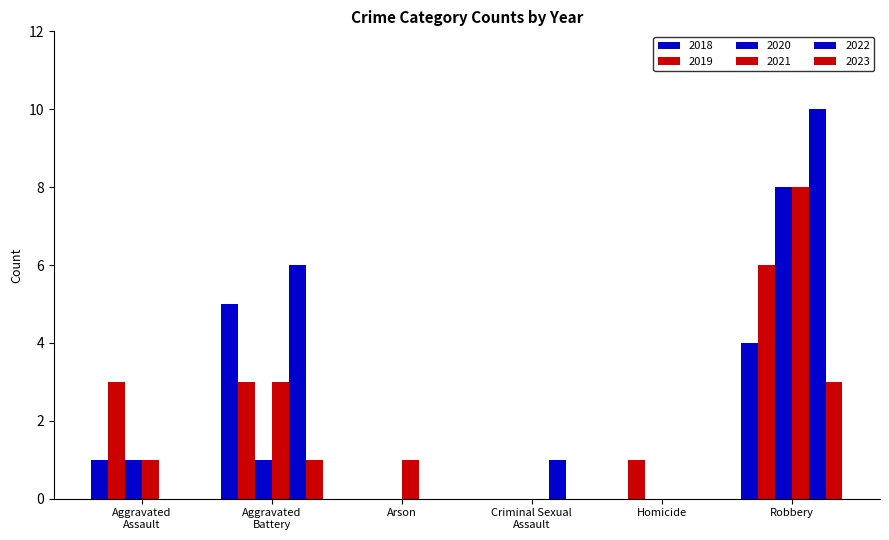

What is the label of the 5th bar from the left?

Homicide